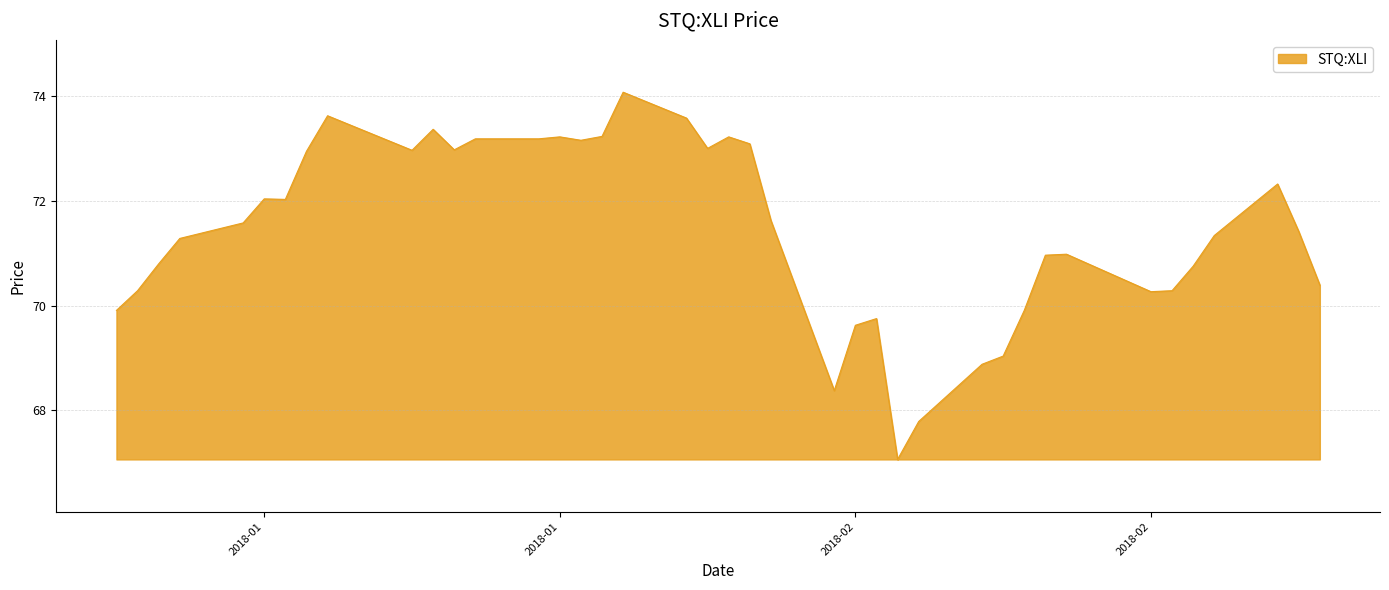

What is the minimum value shown in the chart?

67.1